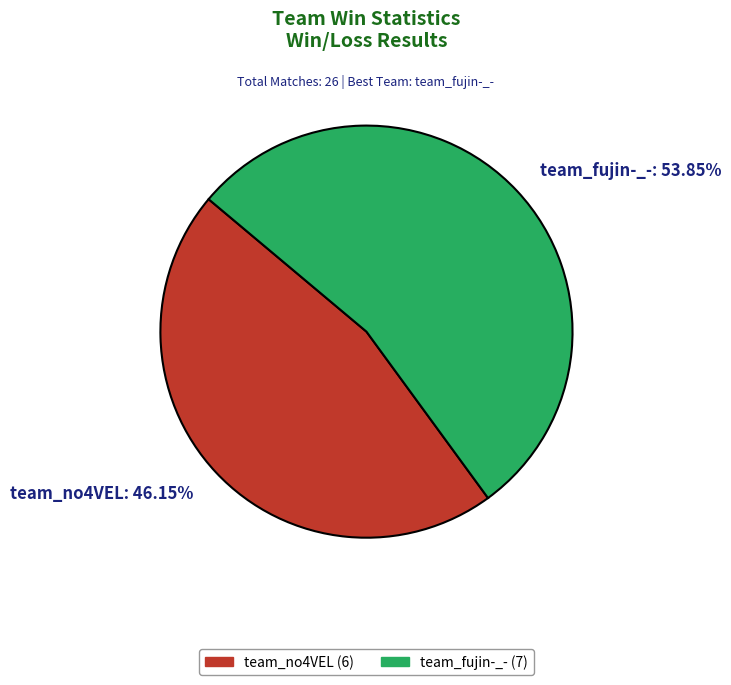

What is the ratio of the value at team_no4VEL to the value at team_fujin-_-?

0.9